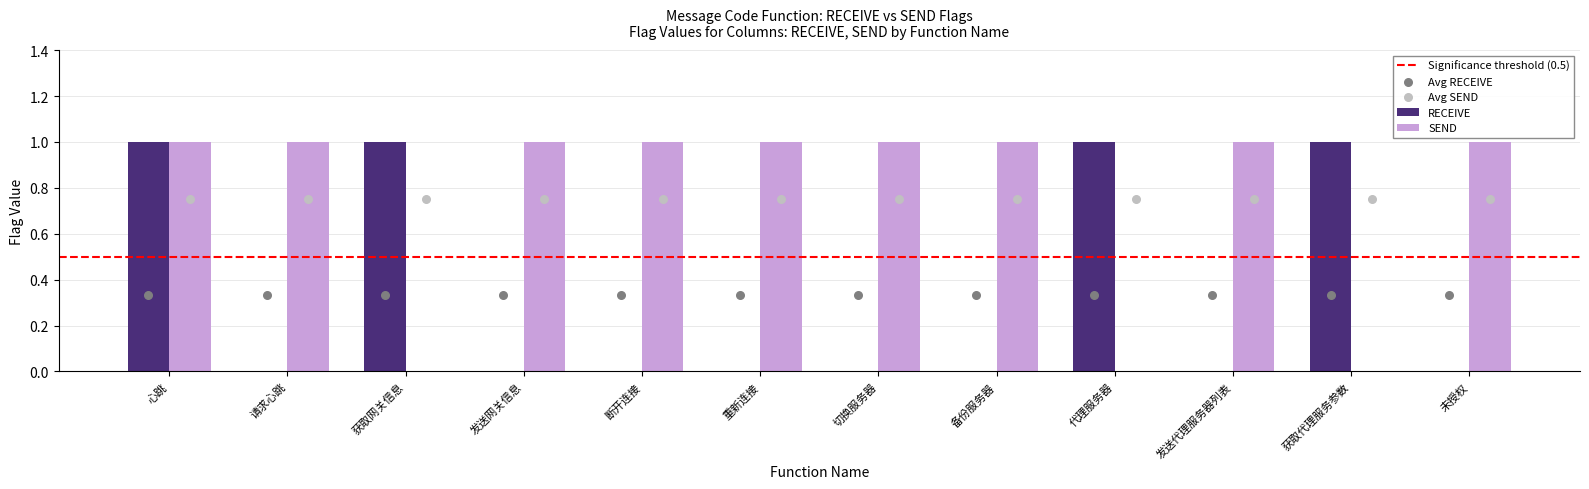

Which series has the widest spread of Y values?

RECEIVE